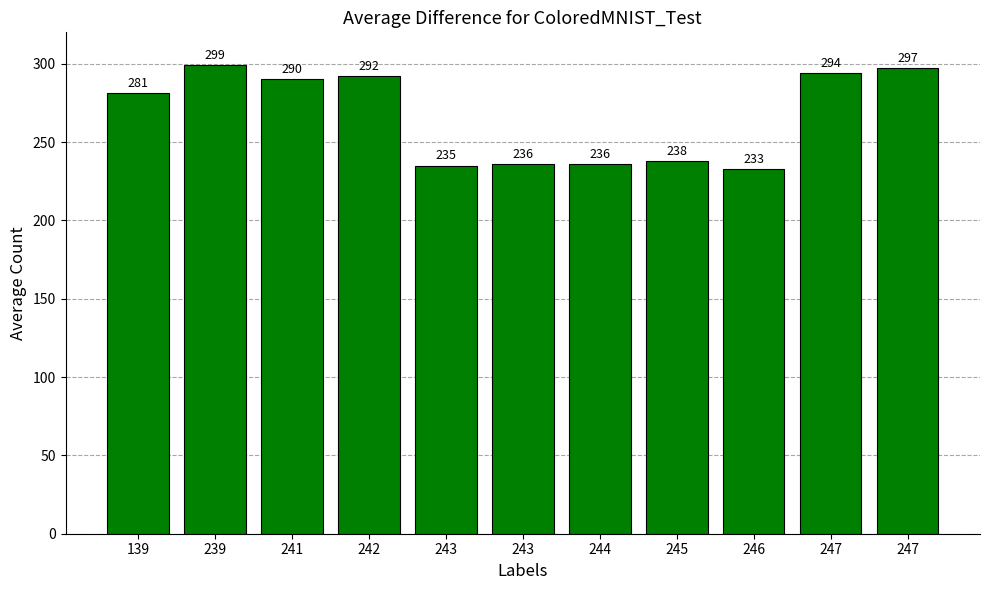

Reading left to right, transcribe all the data shown in this chart.

281	299	290	292	235	236	236	238	233	294	297